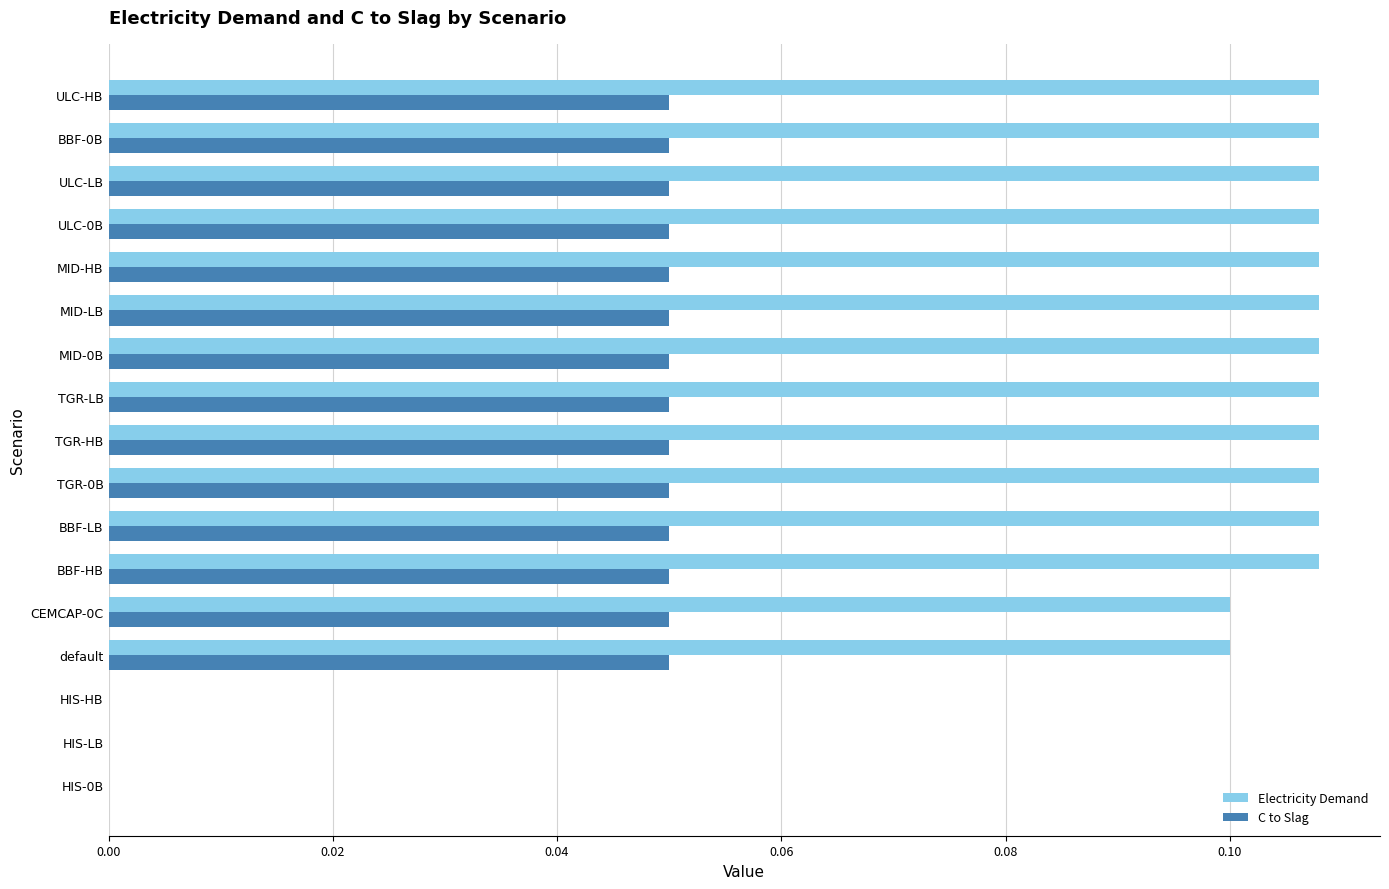

Between HIS-HB and TGR-LB, which series saw the biggest shift?

Electricity Demand